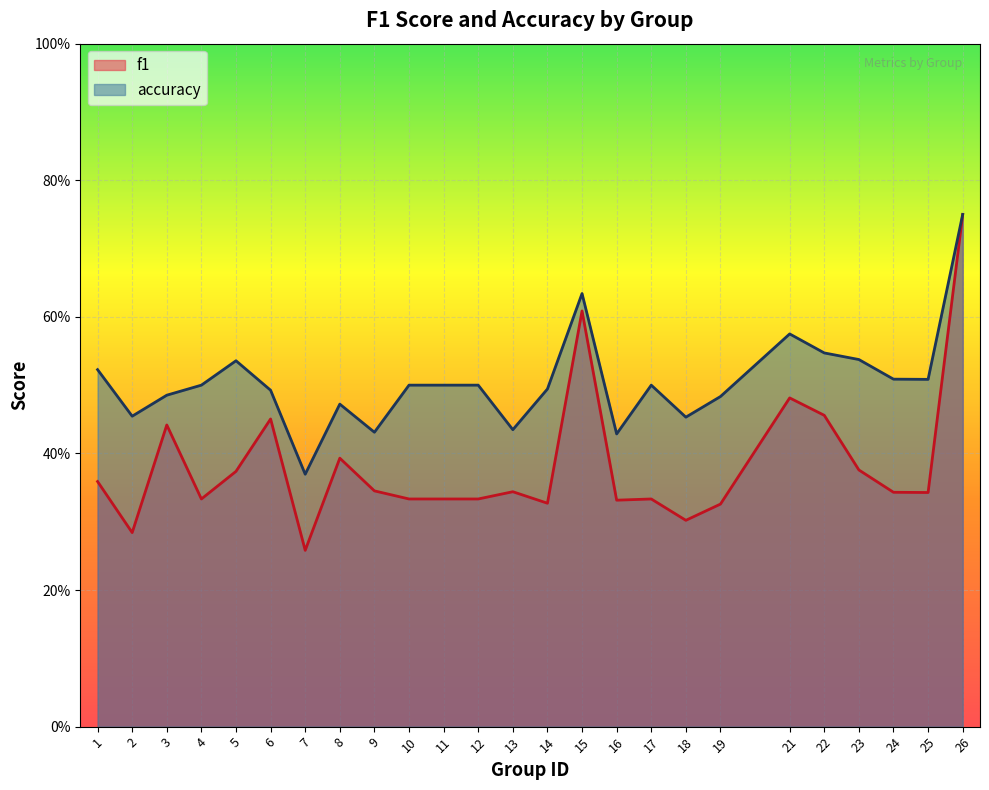

Where is accuracy nearest to the value 0?

7